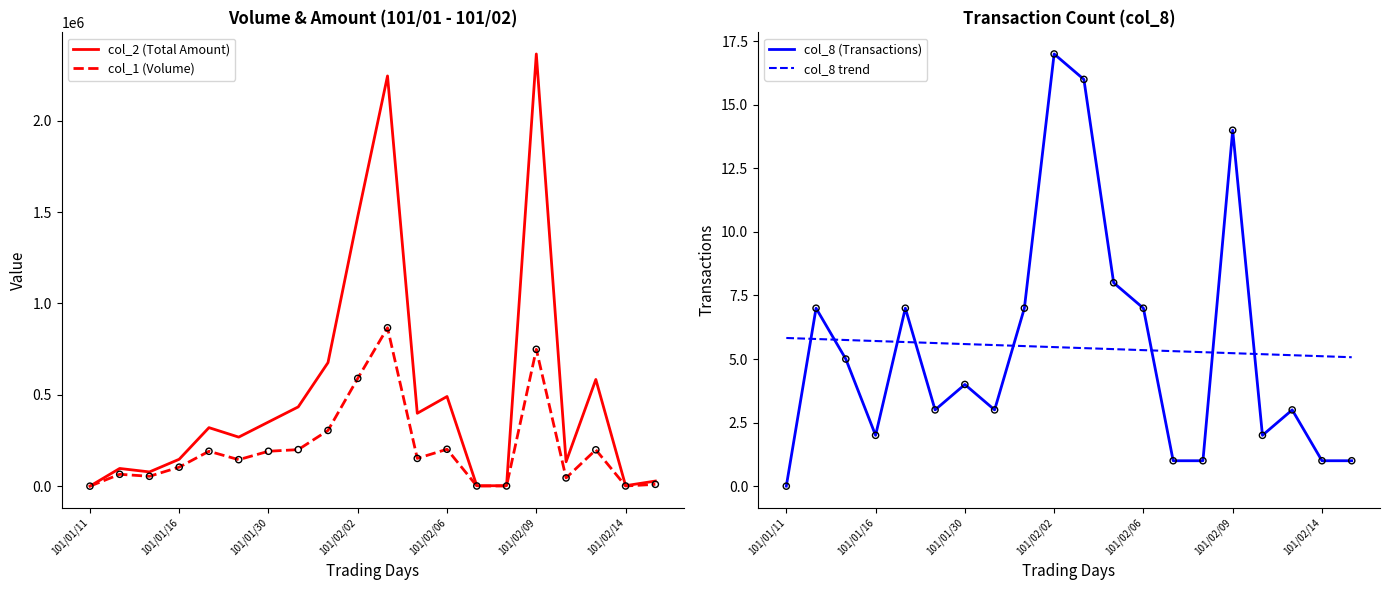

Which series has the largest Y range (max minus min)?

col_2 (Total Amount)